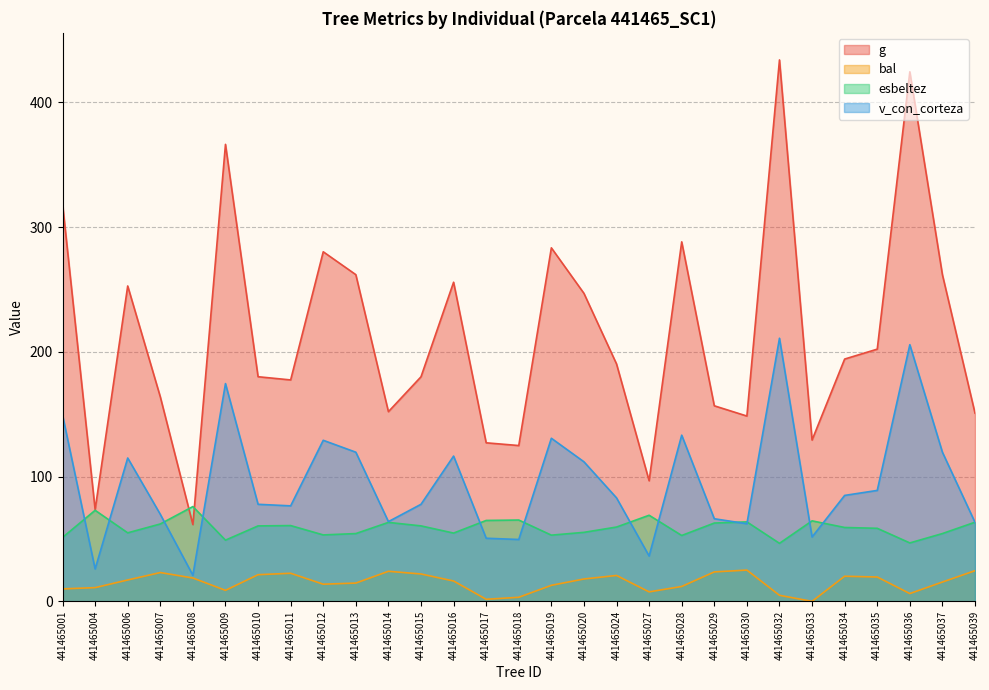

What is the difference between the second highest and second lowest values in the bal series?

22.9